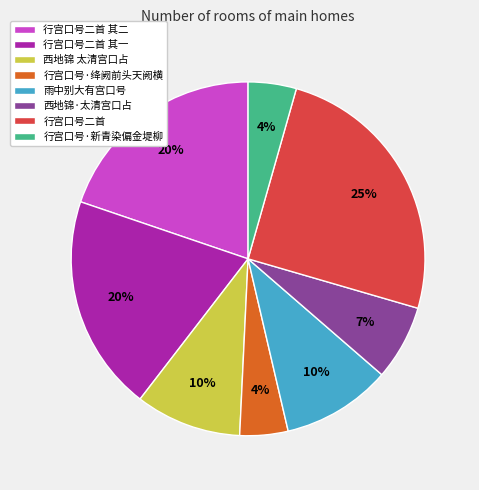

Do 行宫口号·新青染偏金堤柳 and 行宫口号二首 together represent more than half of the pie?

No